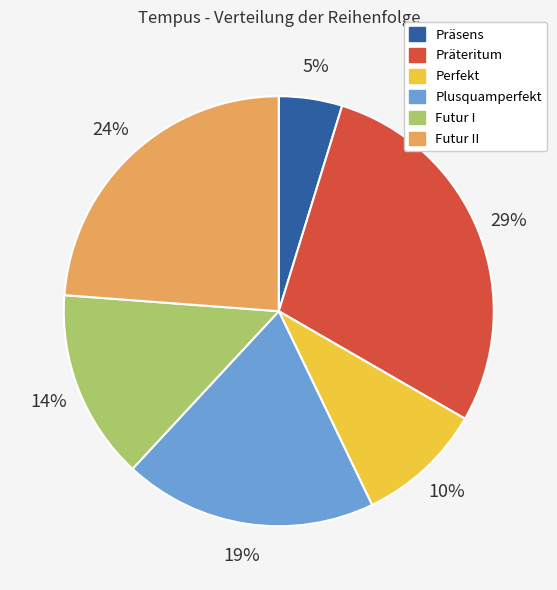

To the nearest percent, what is the difference between the largest and smallest slice percentages?

24%